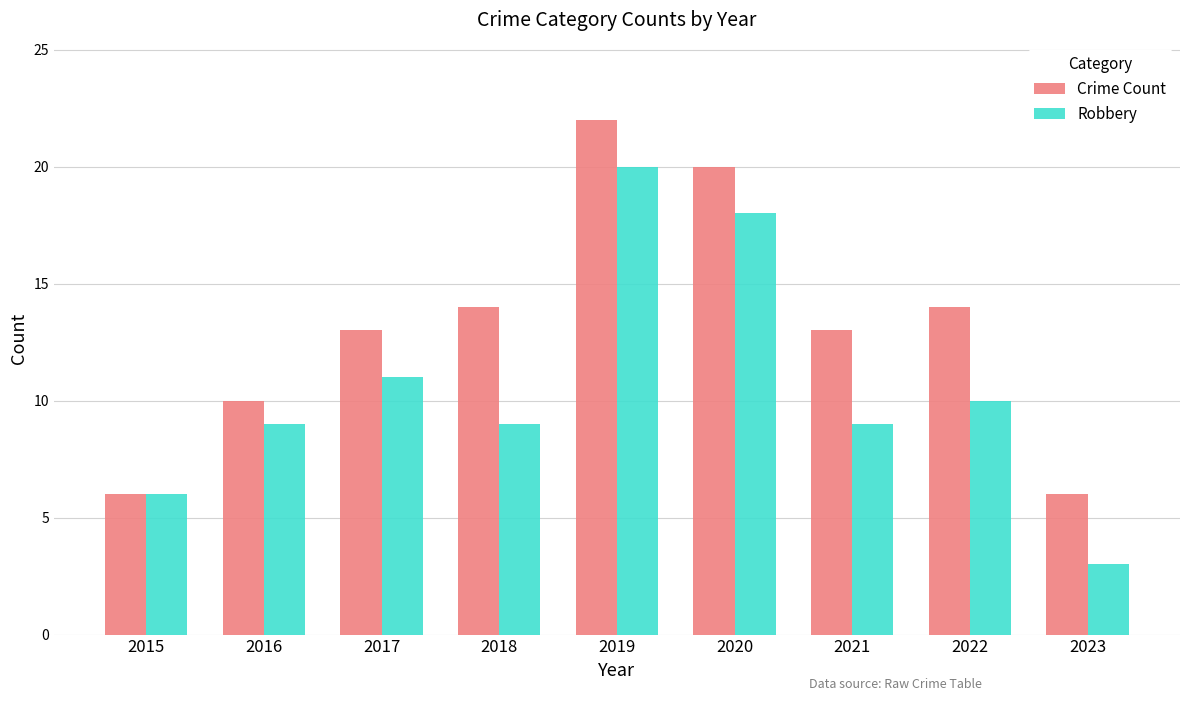

List the series in order of their overall mean, highest first.

Crime Count, Robbery